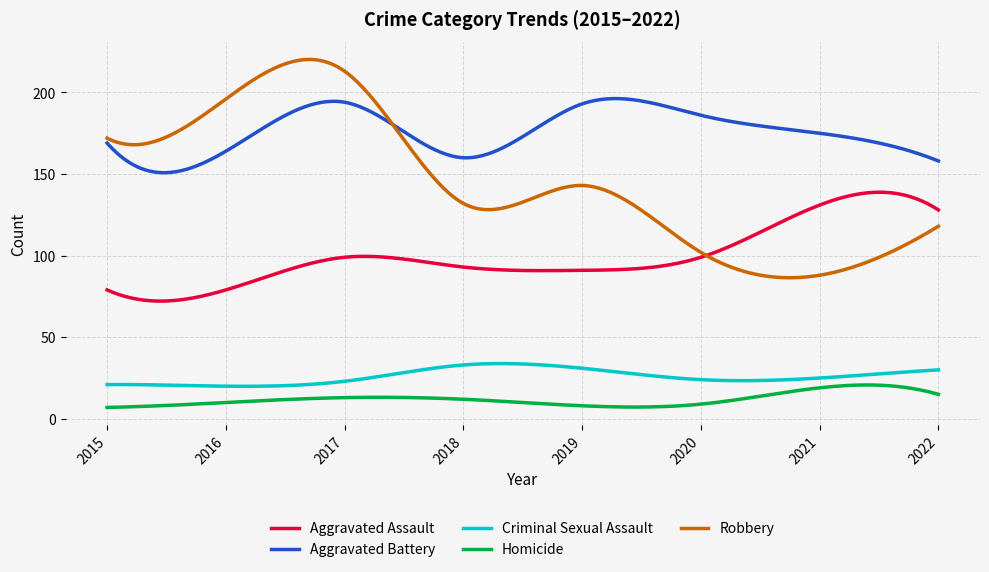

What is the highest value of the Aggravated Assault series?

138.9